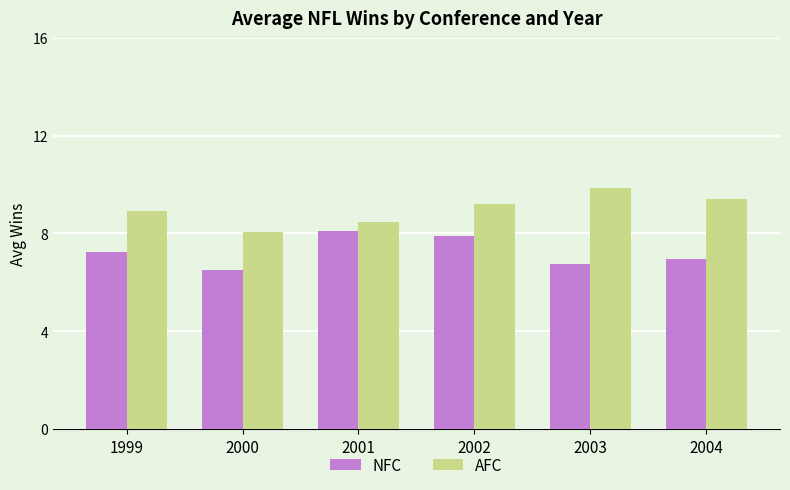

The value of NFC at 2003 is 6.8. True or false?

True